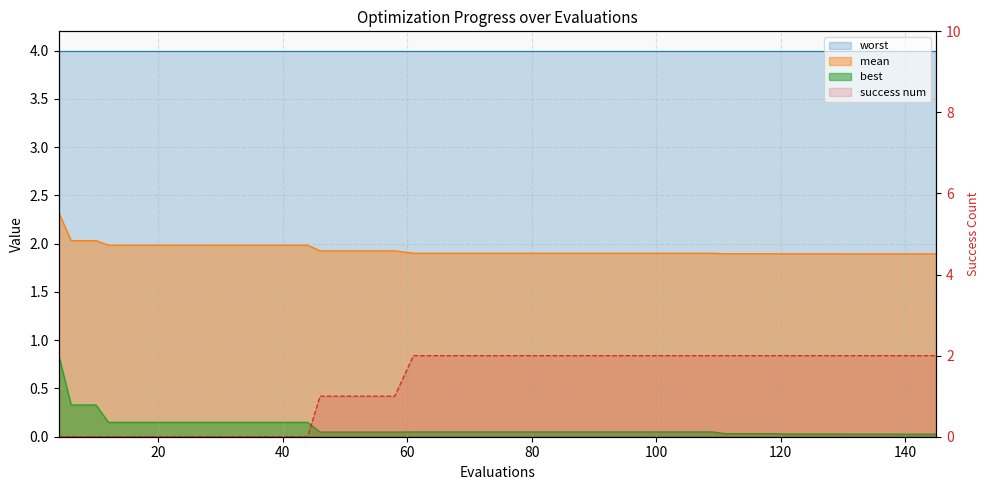

True or false: the data has more than 1 interior local peaks.

False